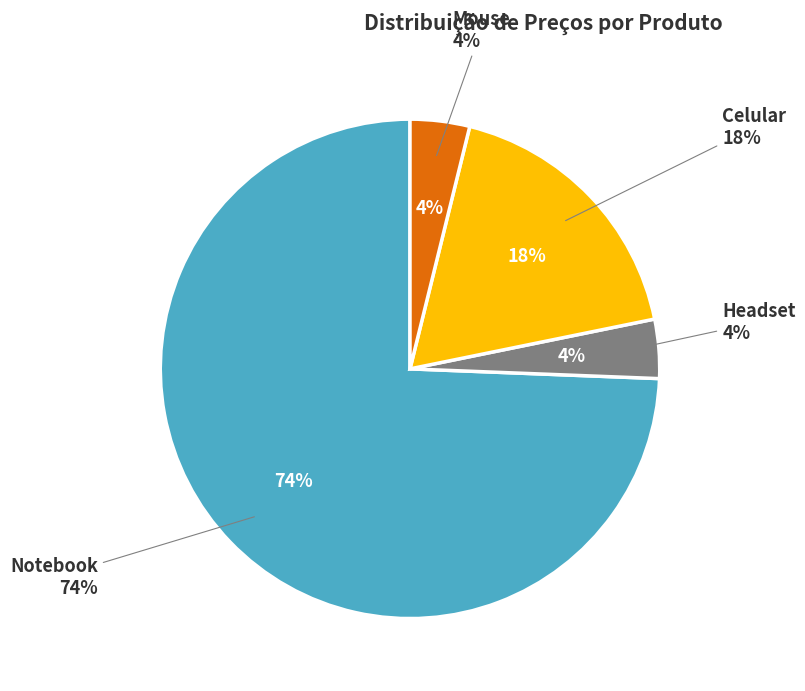

What is the change in value from Notebook to Mouse?

-2750